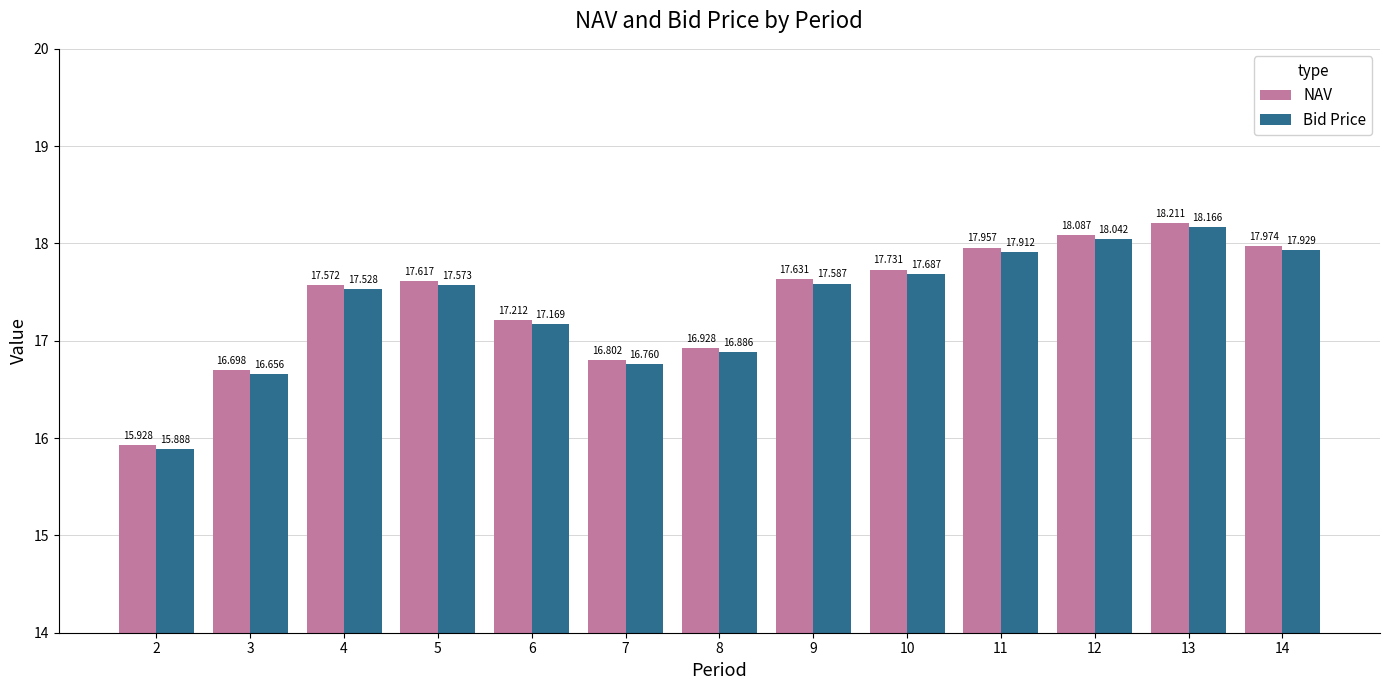

What is the sum of the Bid Price values at 12 and 13?

36.2